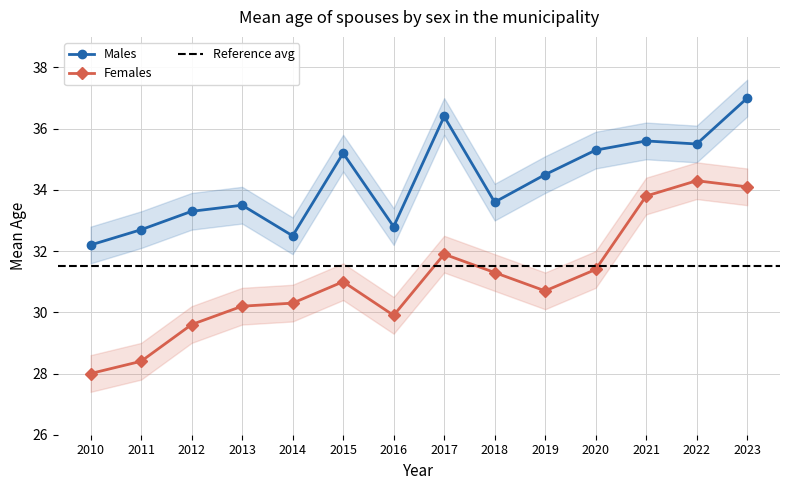

Which category has the lowest value in the Males series?

2010